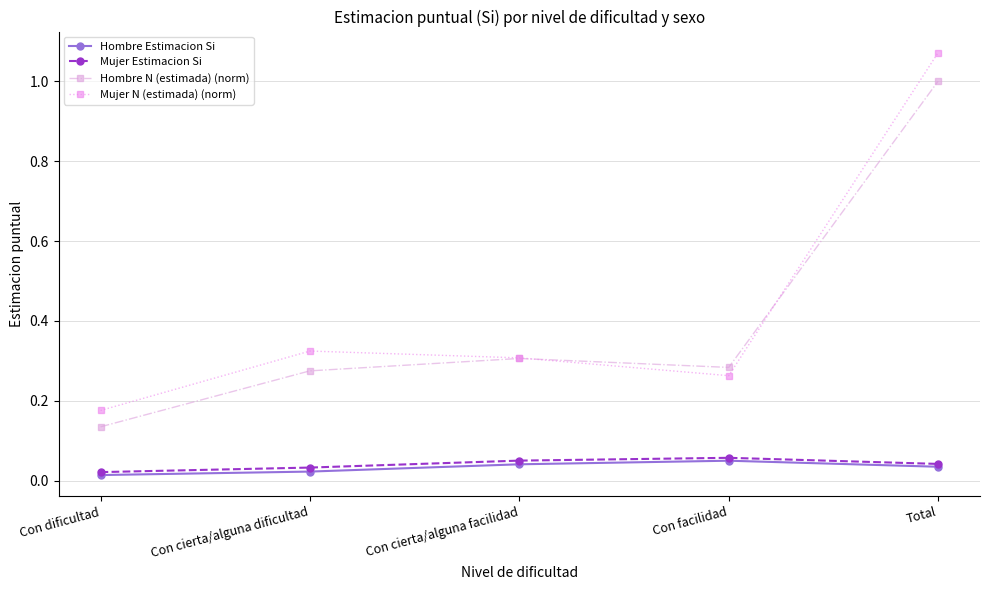

True or false: Hombre N (estimada) (norm) and Mujer Estimacion Si cross at least once.

False